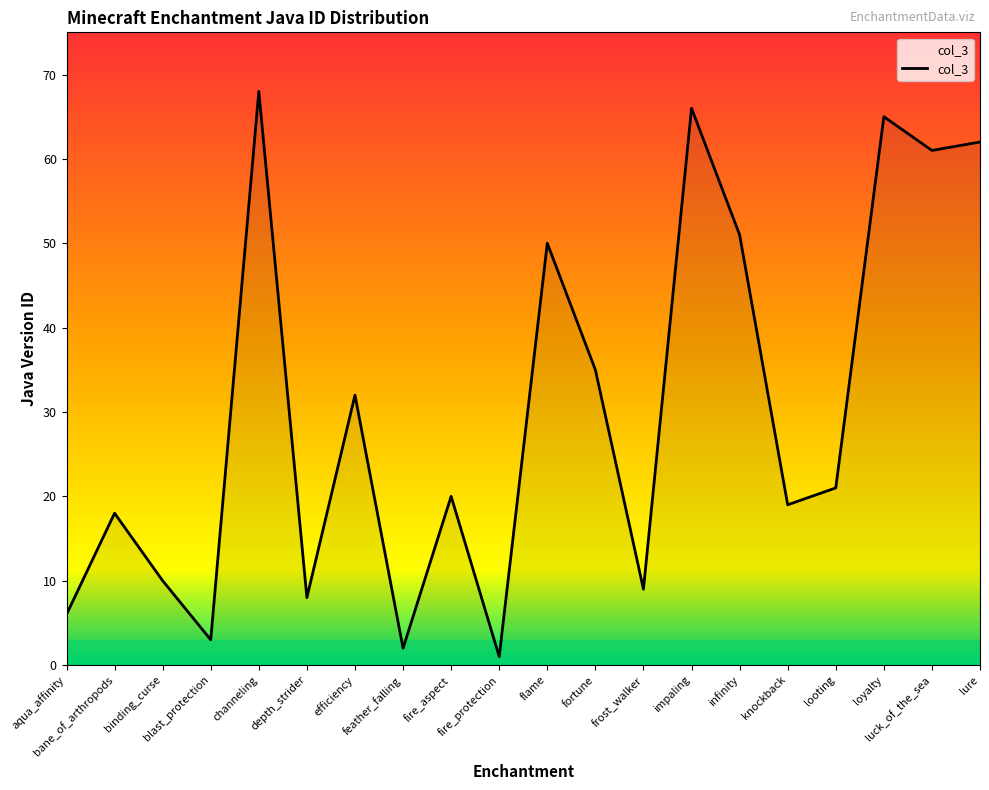

Reading left to right, what are all the values shown in this chart?

aqua_affinity=6	bane_of_arthropods=18	binding_curse=10	blast_protection=3	channeling=68	depth_strider=8	efficiency=32	feather_falling=2	fire_aspect=20	fire_protection=1	flame=50	fortune=35	frost_walker=9	impaling=66	infinity=51	knockback=19	looting=21	loyalty=65	luck_of_the_sea=61	lure=62